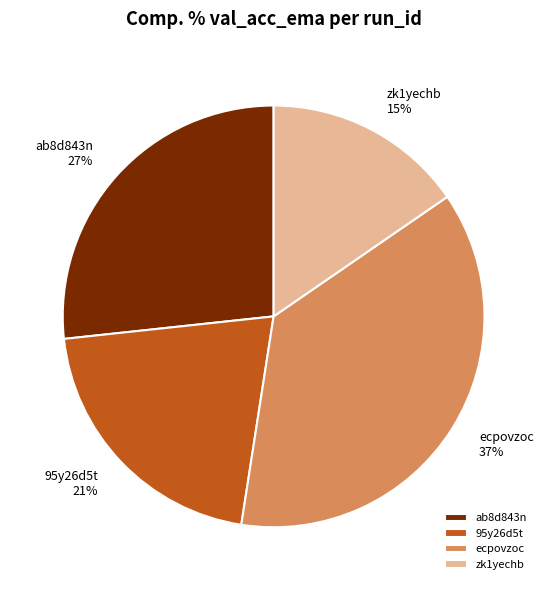

Between zk1yechb and 95y26d5t, which is larger?

95y26d5t